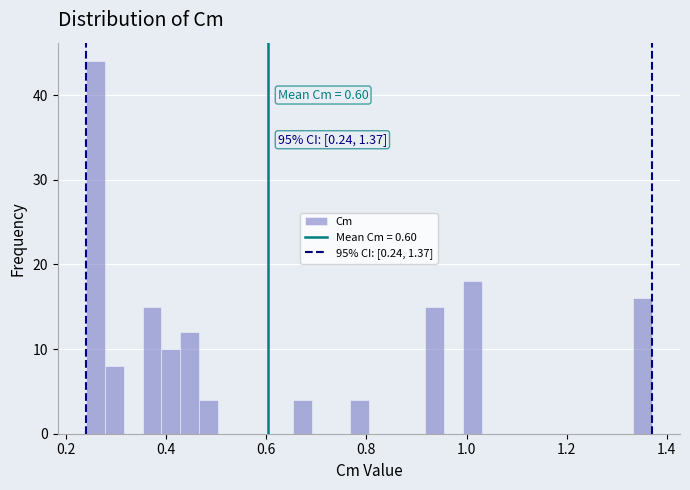

Around what value on the x-axis is the tallest bar? Give the approximate position of its centre, as read against the axis.

0.26